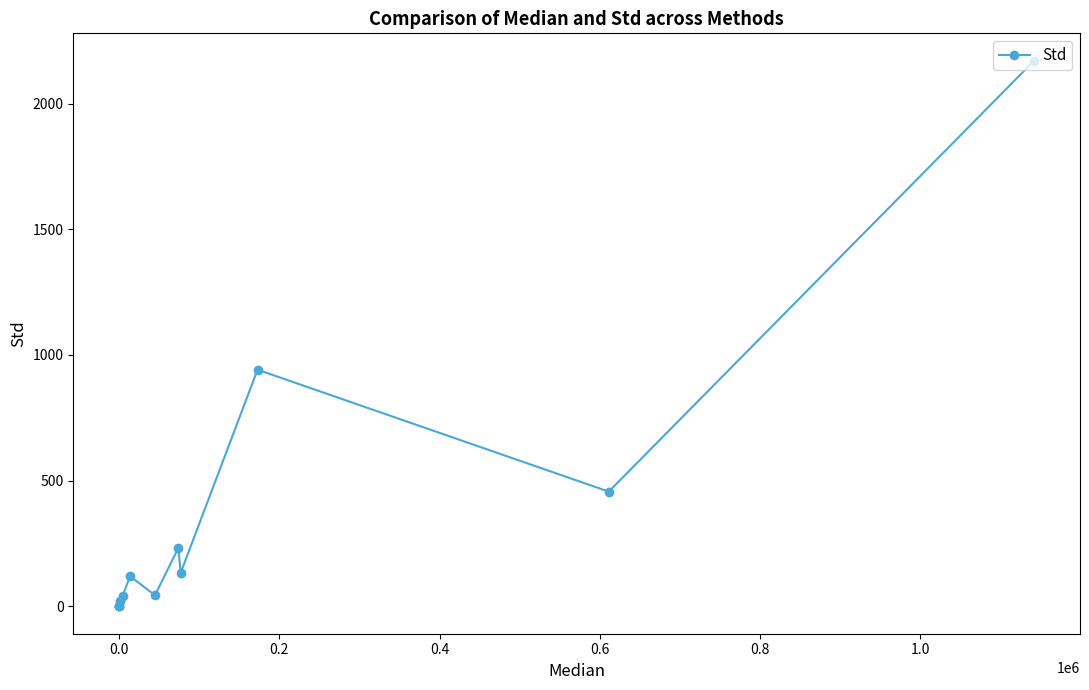

What is the difference between the second highest and minimum values?

941.5